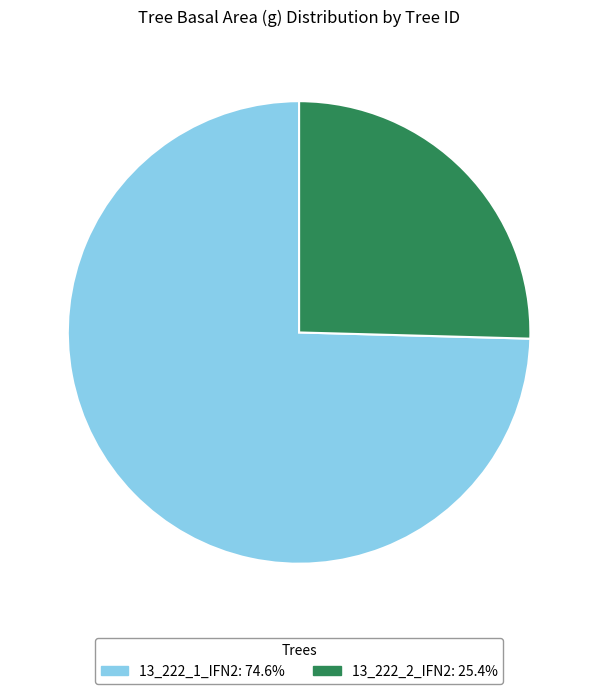

The 13_222_2_IFN2 slice represents 25% of the pie. True or false?

True